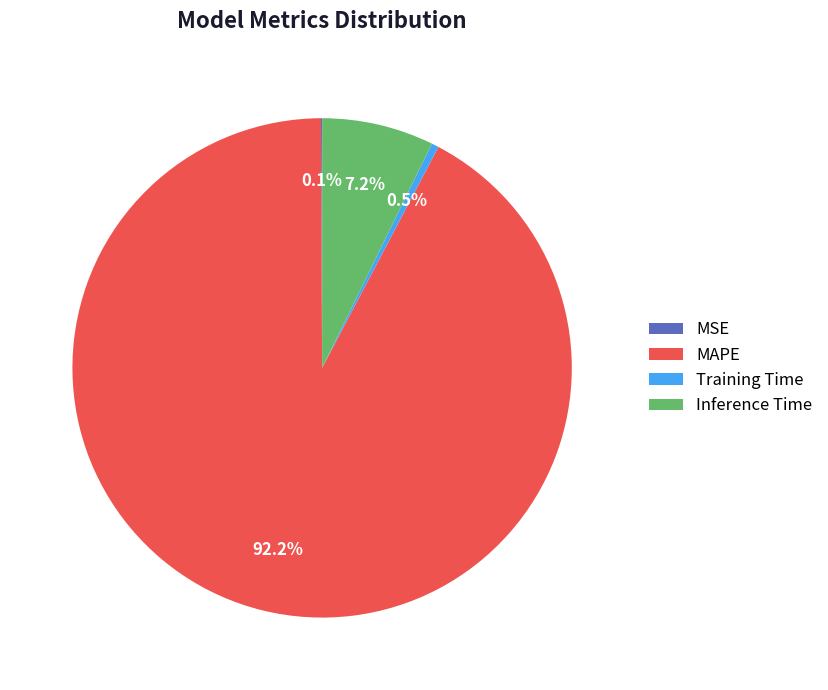

To the nearest percent, what is the difference between the largest and smallest slice percentages?

92%